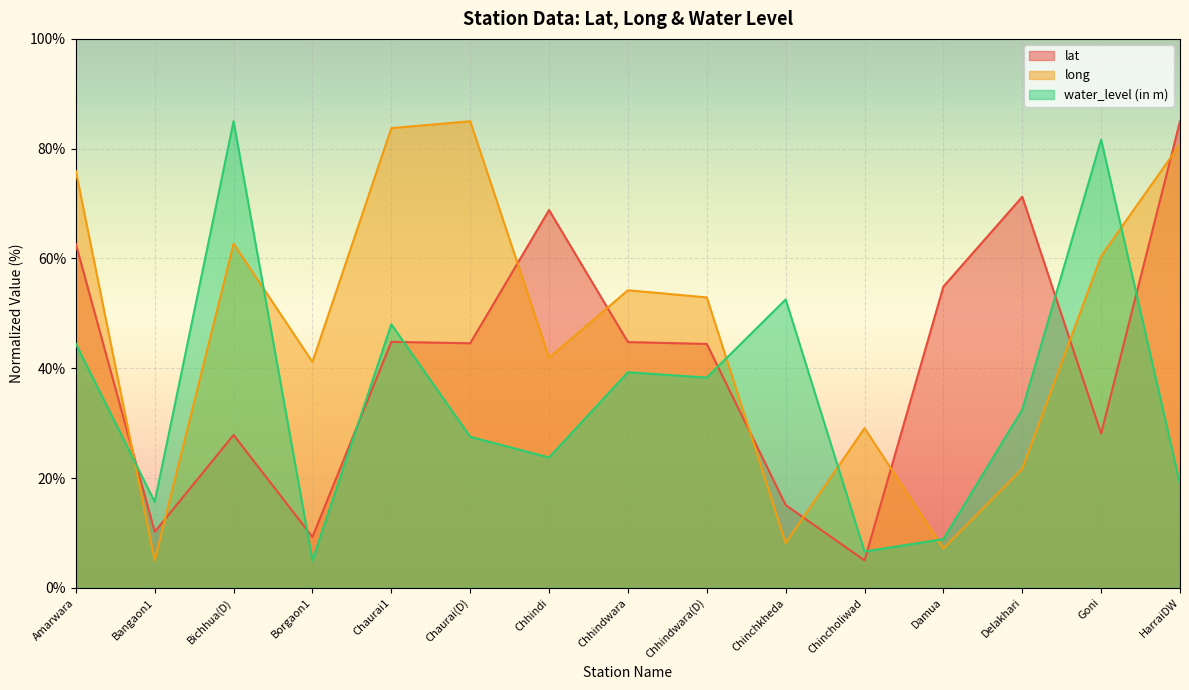

Rank the categories by long value from lowest to highest.

Bangaon1, Damua, Chinchkheda, Delakhari, Chincholiwad, Borgaon1, Chhindi, Chhindwara(D), Chhindwara, Goni, Bichhua(D), Amarwara, HarraiDW, Chaurai1, Chaurai(D)